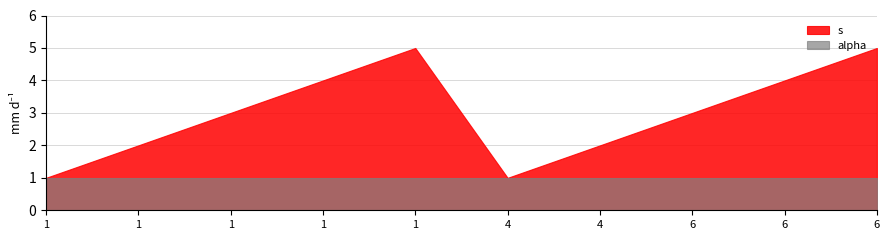

Count the s values in the range 2 to 4.

6